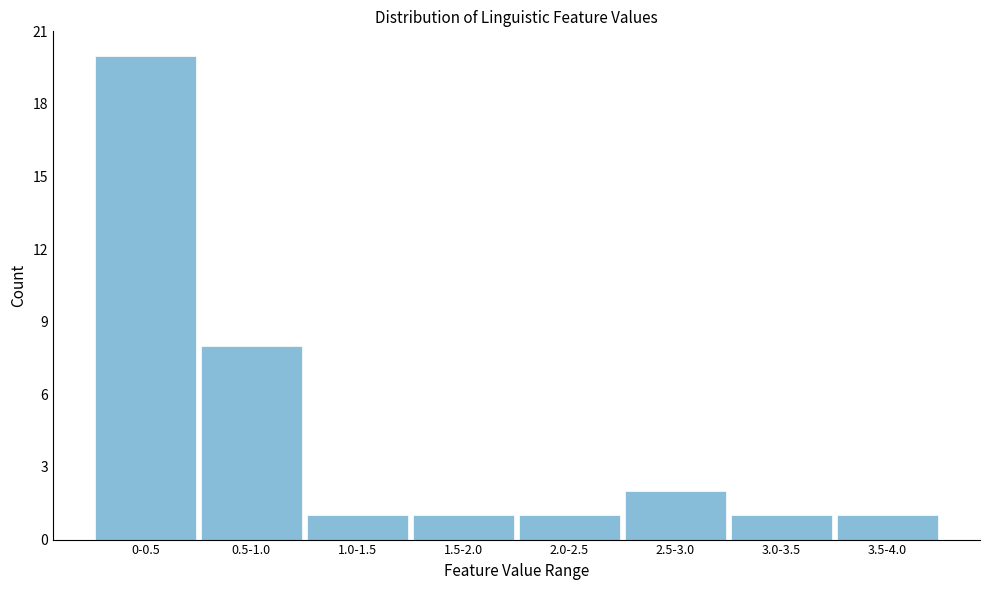

Reading left to right, extract all data points from this chart.

20	8	1	1	1	2	1	1